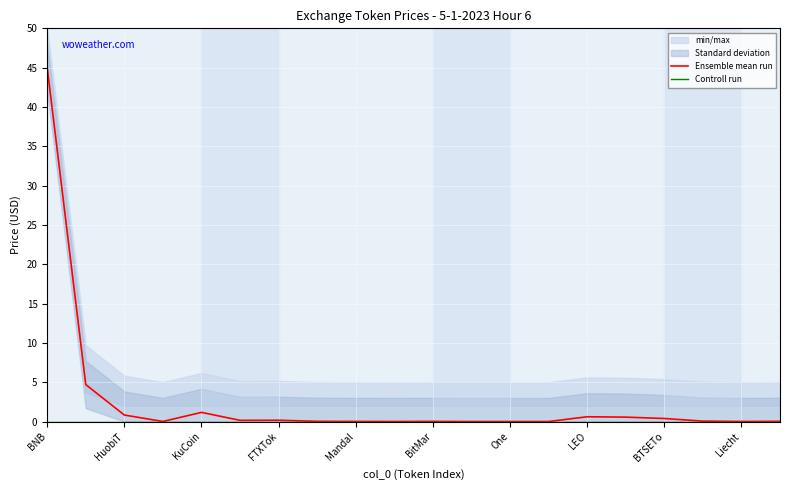

The Ensemble mean run series shows 0.0 at BitMar. True or false?

True